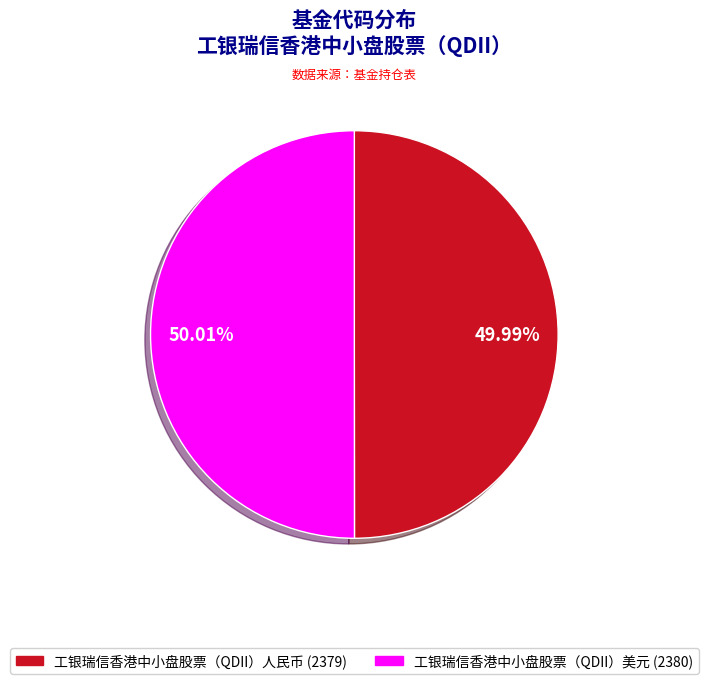

What is the ratio of the value at 工银瑞信香港中小盘股票（QDII）人民币 to the value at 工银瑞信香港中小盘股票（QDII）美元?

1.0